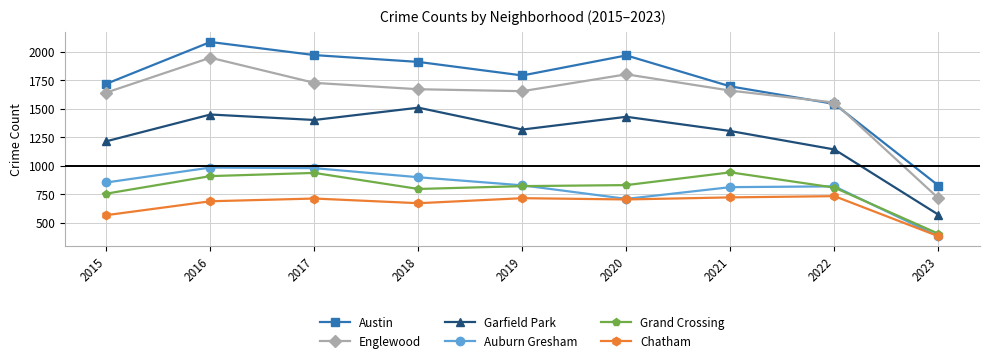

Which series has the largest total across all categories?

Austin